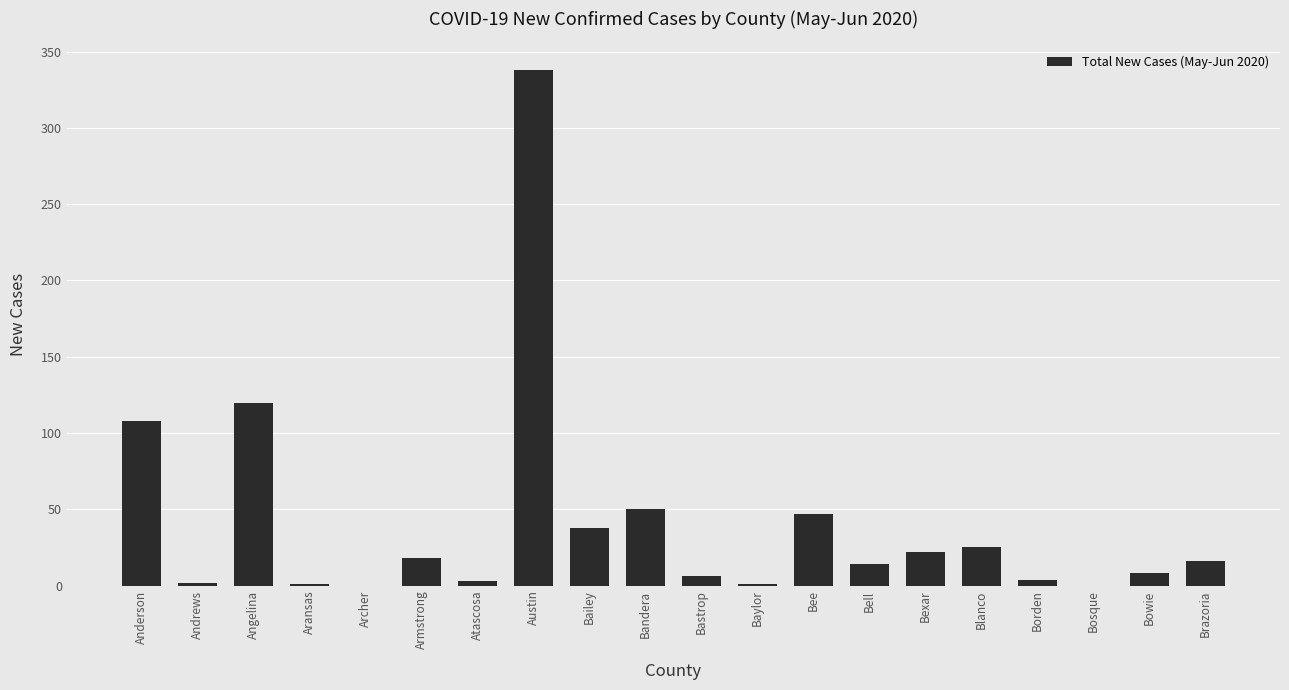

How many data points does each series have?

20